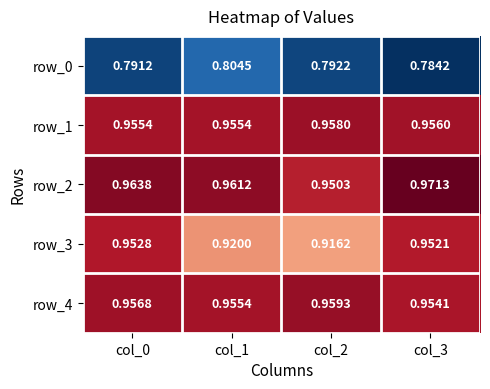

What is the total value across all series at col_2?

4.6